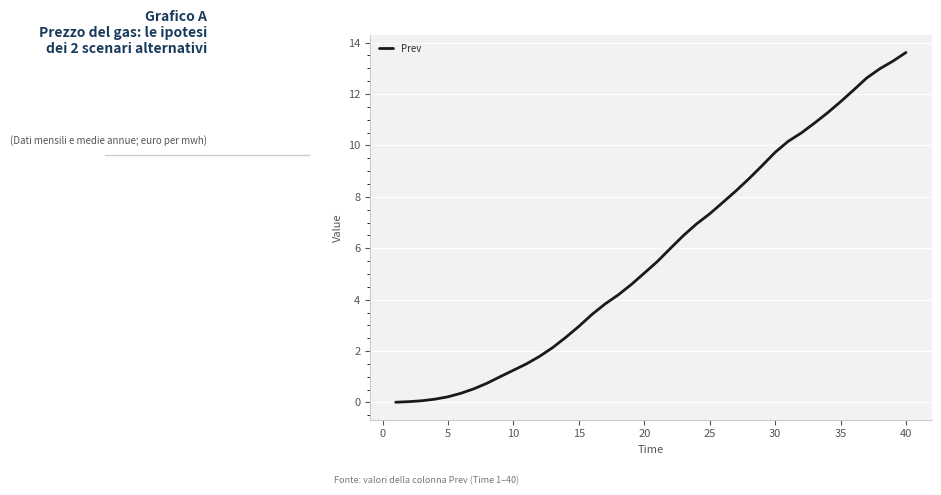

What is the difference between the maximum and minimum values?

13.6